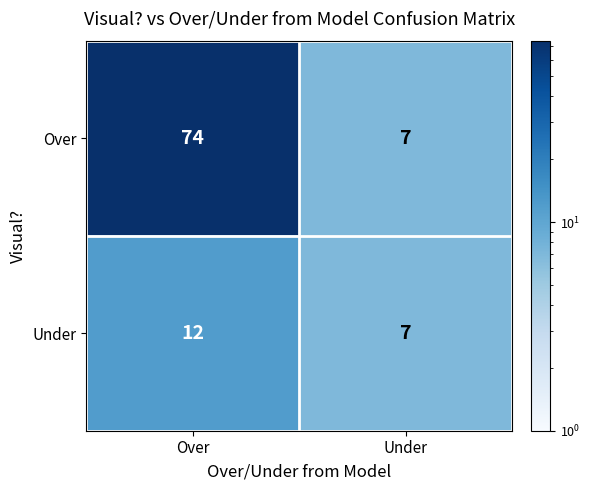

What is the sum of the Under values at Over and Under?

19